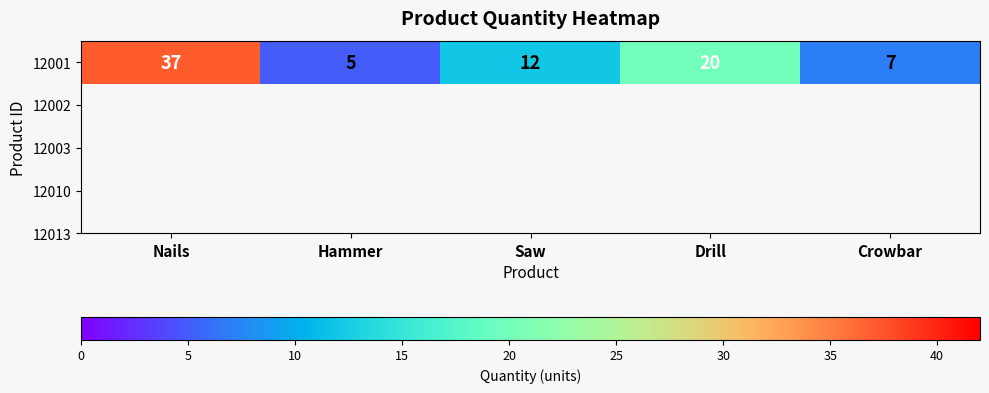

Reading left to right, what are all the values shown in this chart?

Nails=37	Hammer=5	Saw=12	Drill=20	Crowbar=7